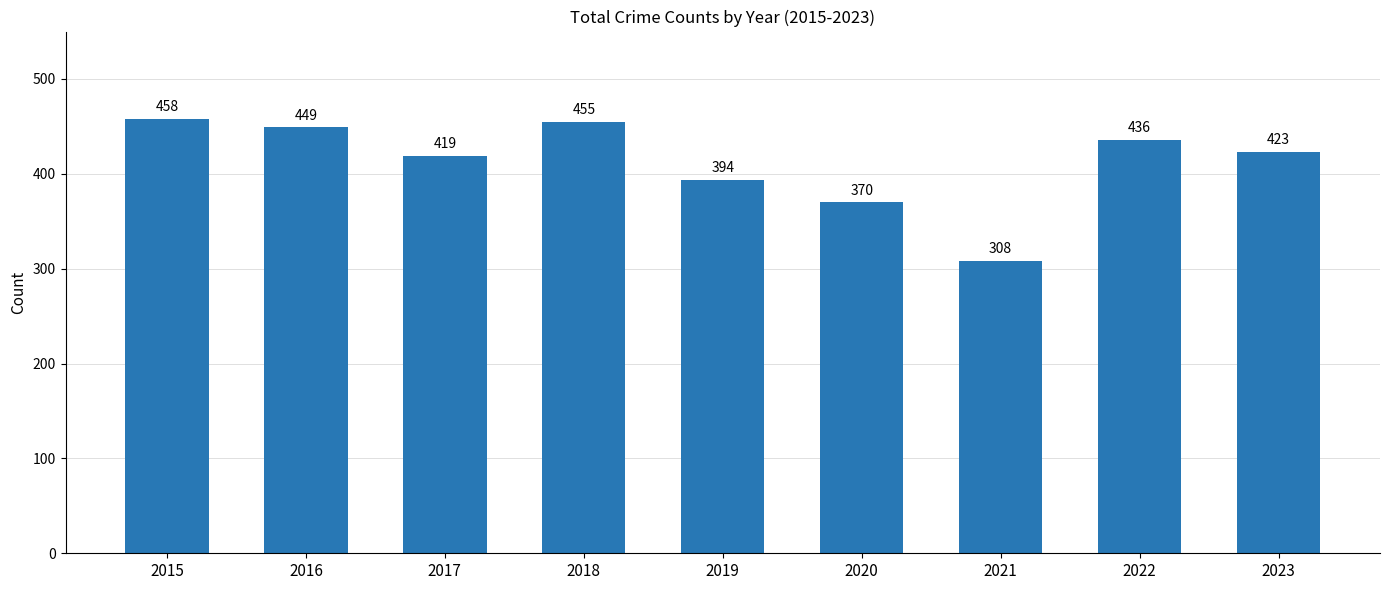

Rank the categories by value from highest to lowest.

2015, 2018, 2016, 2022, 2023, 2017, 2019, 2020, 2021